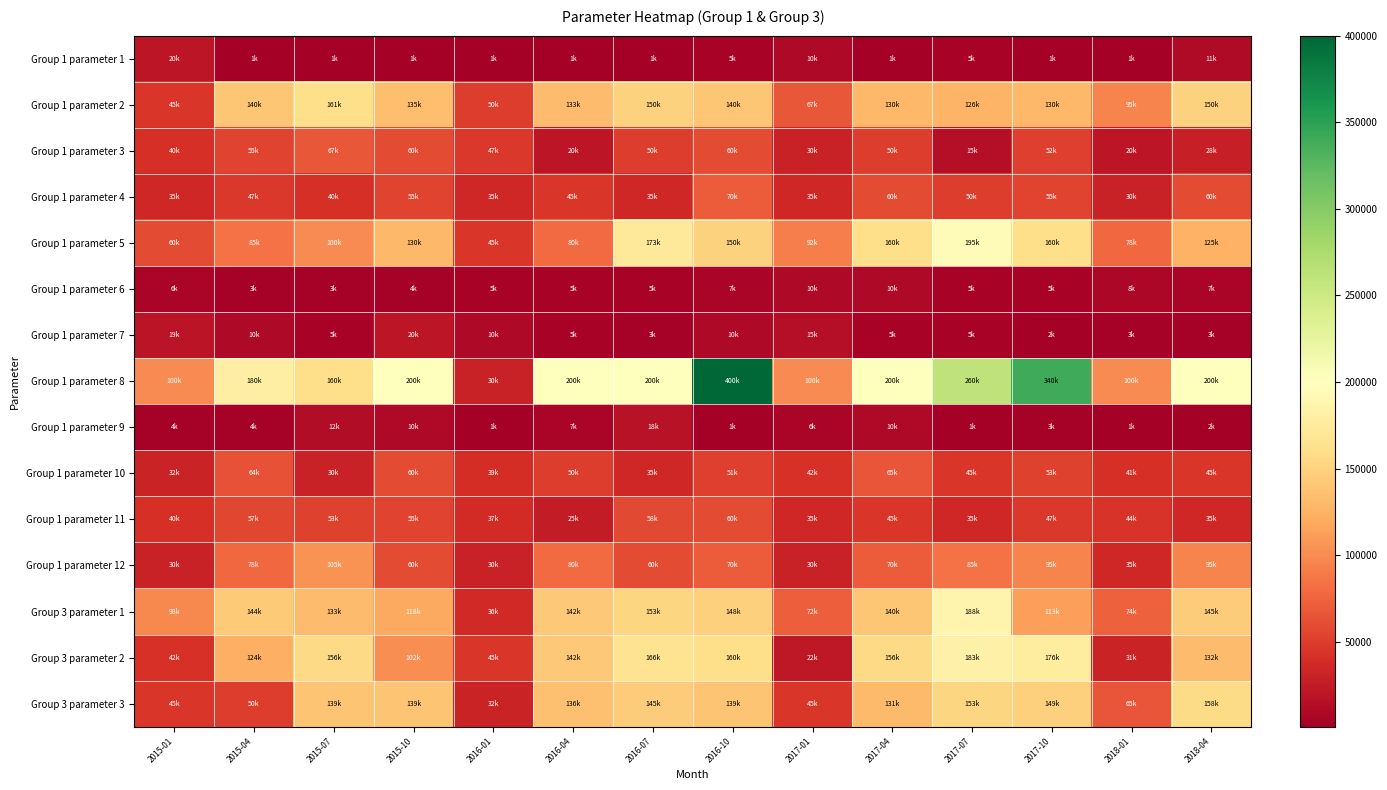

At 2016-07, list the series in order from smallest to largest.

Group 1 parameter 1, Group 1 parameter 7, Group 1 parameter 6, Group 1 parameter 9, Group 1 parameter 4, Group 1 parameter 10, Group 1 parameter 3, Group 1 parameter 11, Group 1 parameter 12, Group 3 parameter 3, Group 1 parameter 2, Group 3 parameter 1, Group 3 parameter 2, Group 1 parameter 5, Group 1 parameter 8